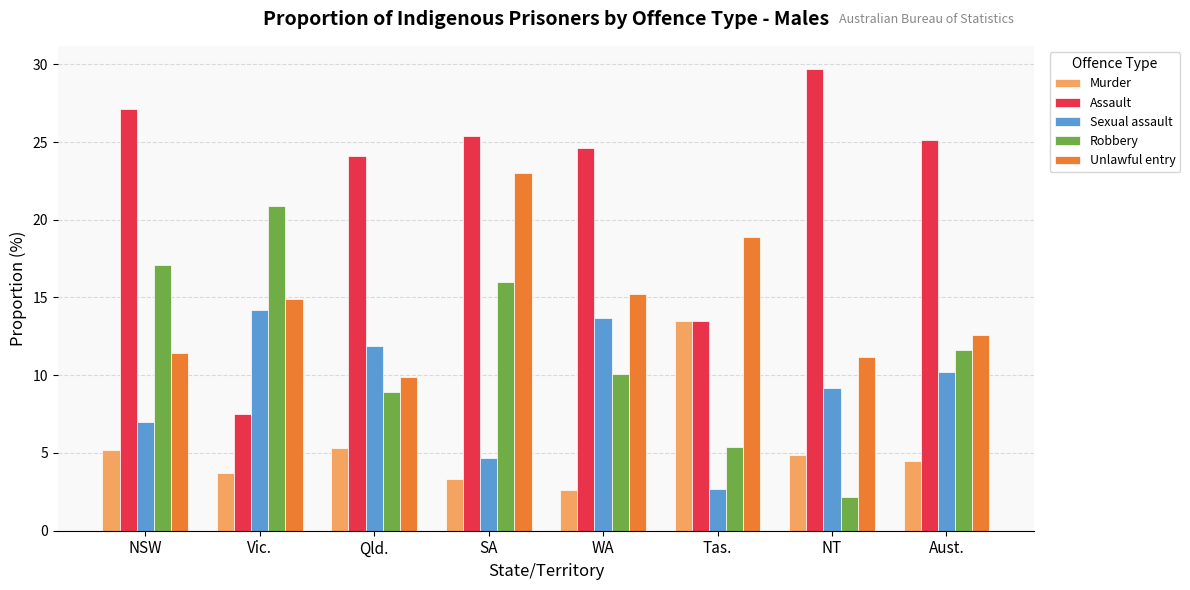

What is the approximate value of Unlawful entry at WA?

15.2